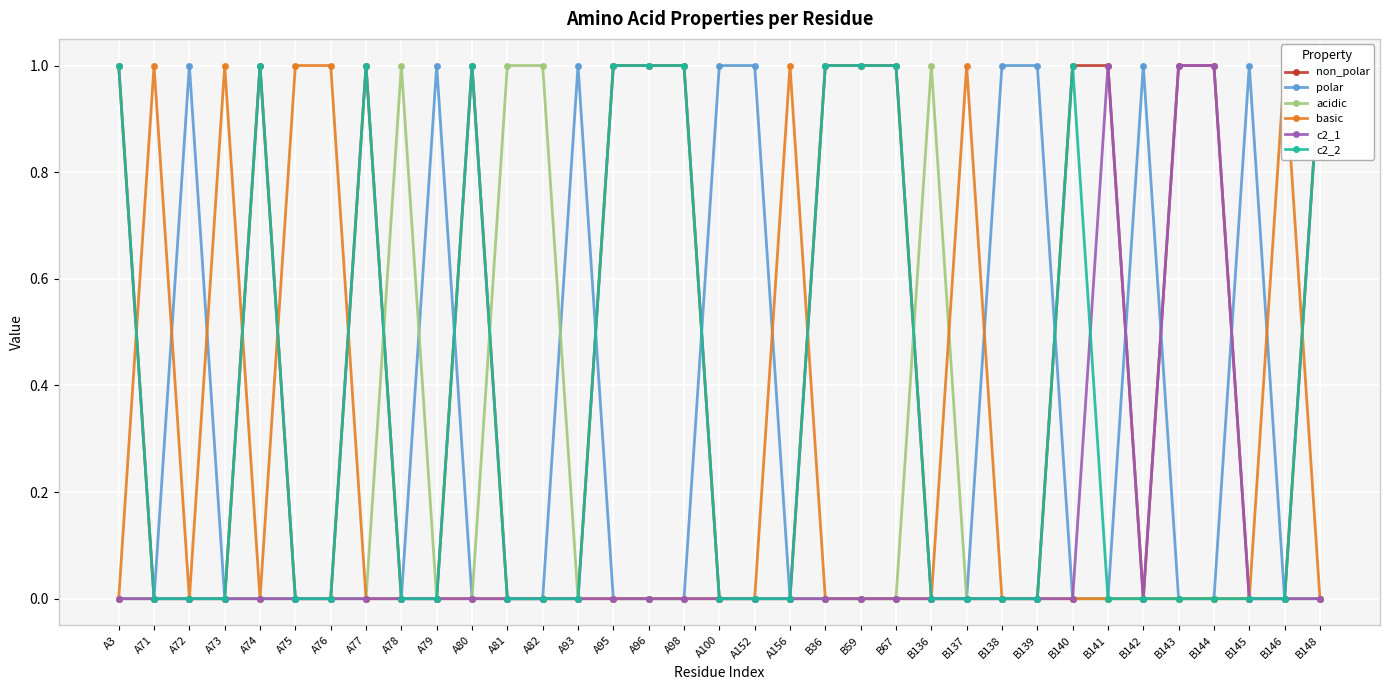

Reading left to right, transcribe all the data shown in this chart.

non_polar: 1	0	0	0	1	0	0	1	0	0	1	0	0	0	1	1	1	0	0	0	1	1	1	0	0	0	0	1	1	0	1	1	0	0	1
polar: 0	0	1	0	0	0	0	0	0	1	0	0	0	1	0	0	0	1	1	0	0	0	0	0	0	1	1	0	0	1	0	0	1	0	0
acidic: 0	0	0	0	0	0	0	0	1	0	0	1	1	0	0	0	0	0	0	0	0	0	0	1	0	0	0	0	0	0	0	0	0	0	0
basic: 0	1	0	1	0	1	1	0	0	0	0	0	0	0	0	0	0	0	0	1	0	0	0	0	1	0	0	0	0	0	0	0	0	1	0
c2_1: 0	0	0	0	0	0	0	0	0	0	0	0	0	0	0	0	0	0	0	0	0	0	0	0	0	0	0	0	1	0	1	1	0	0	0
c2_2: 1	0	0	0	1	0	0	1	0	0	1	0	0	0	1	1	1	0	0	0	1	1	1	0	0	0	0	1	0	0	0	0	0	0	1